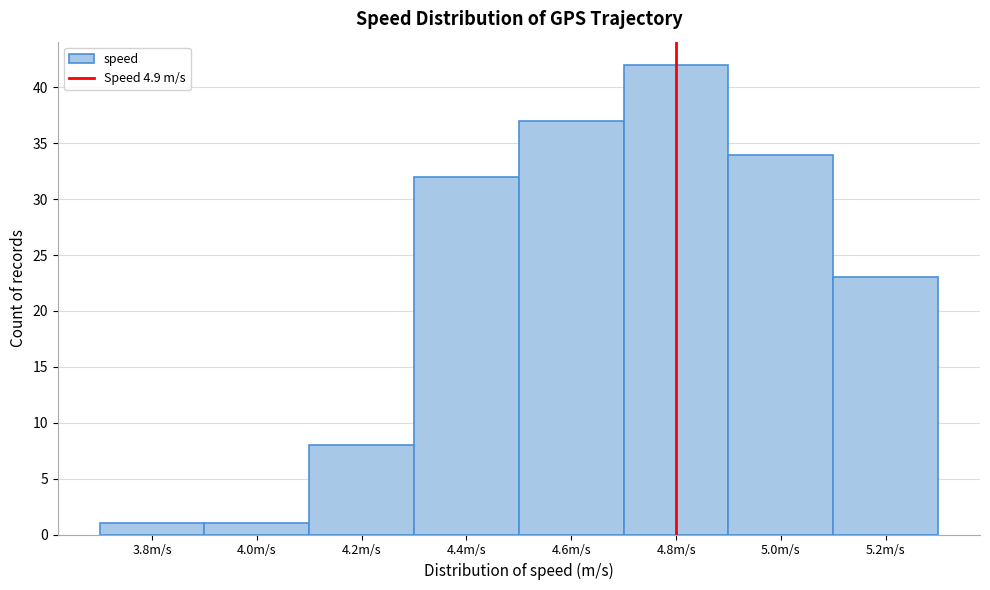

Reading left to right, list all the values displayed in this chart.

1	1	8	32	37	42	34	23